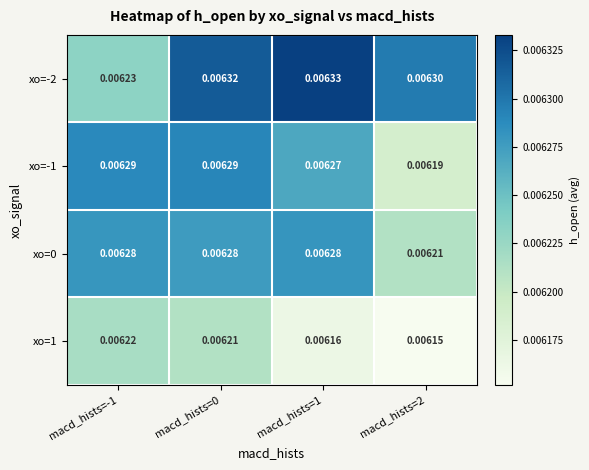

At which category is the sum across all series the highest?

macd_hists=0